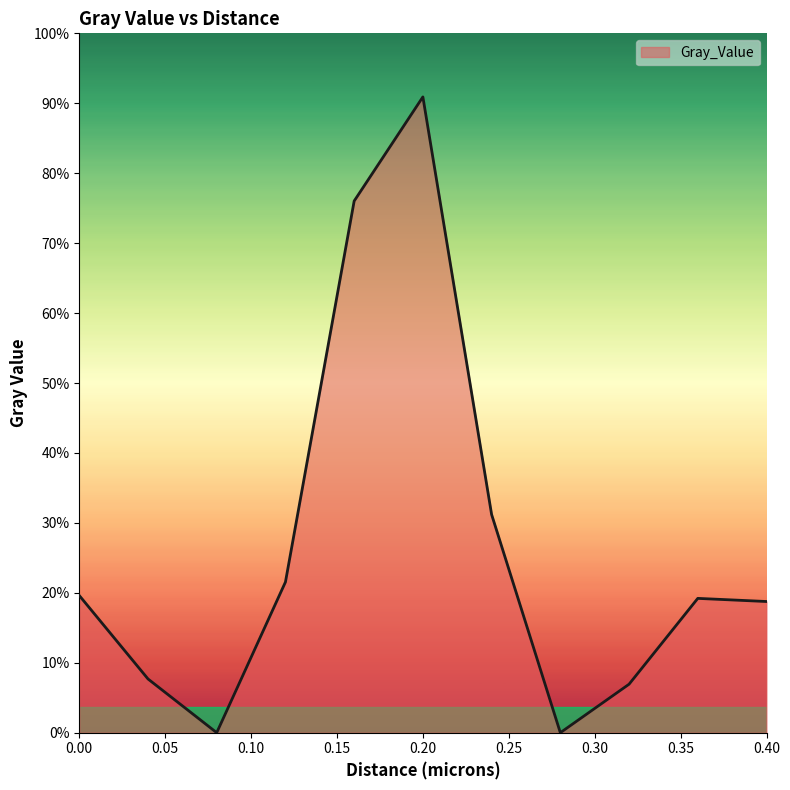

Does the chart have visible grid lines?

No